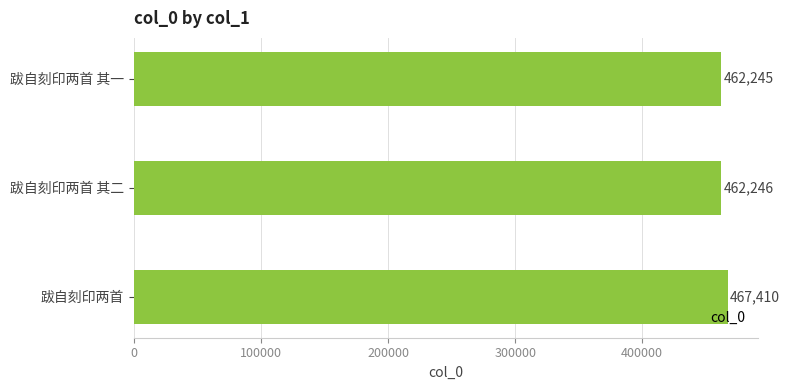

What is the ratio of the value at 跋自刻印两首 其一 to the value at 跋自刻印两首 其二?

1.0